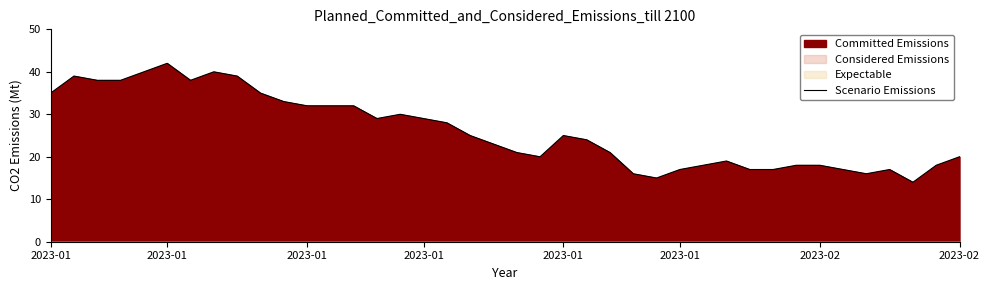

What value does the data have at 24, to the nearest 5?

20